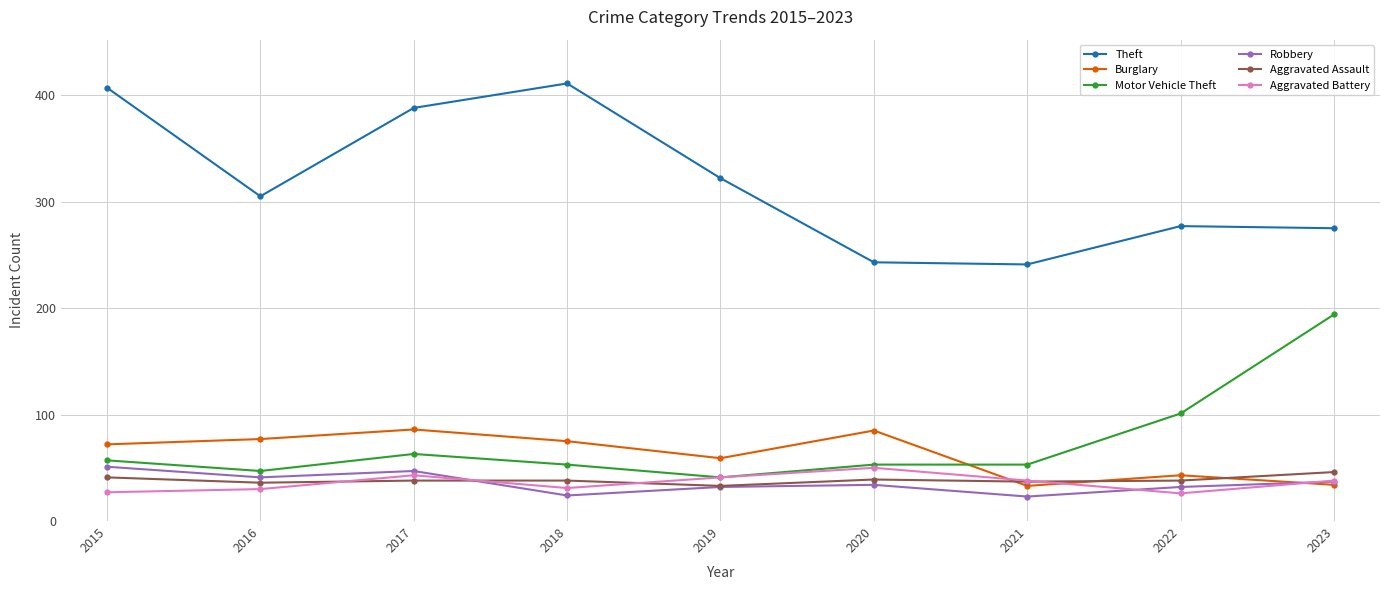

What is the difference between the highest and lowest values at 2017?

350